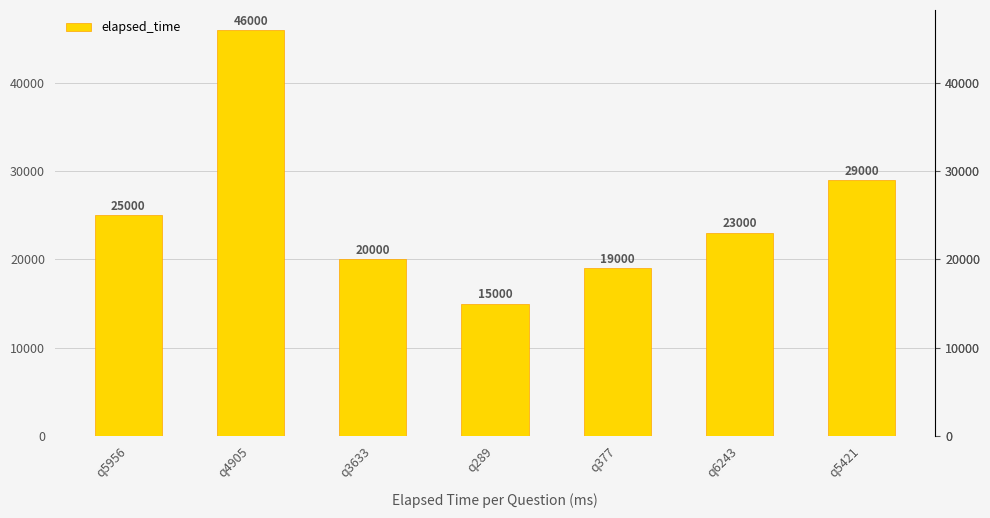

What is the label of the 3rd bar from the right?

q377